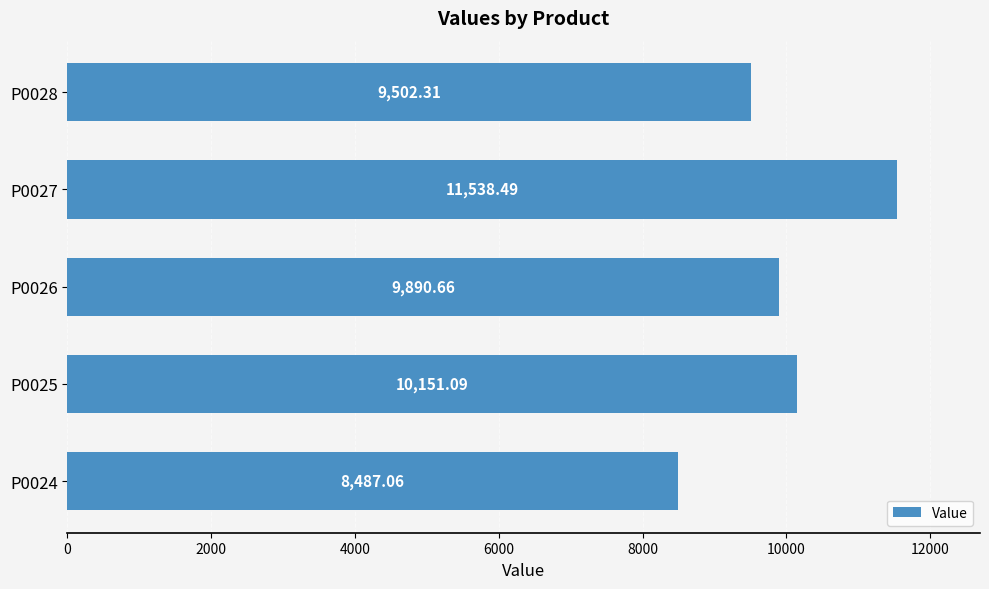

Approximately how many times larger is the value at P0024 compared to P0028?

0.9